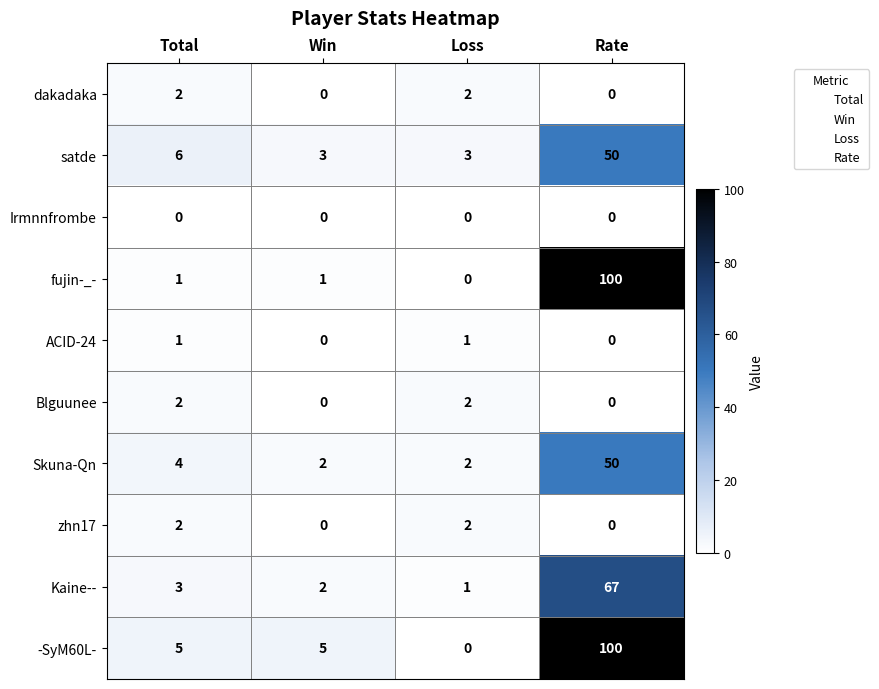

Count the zhn17 values in the range 0 to 2.

4